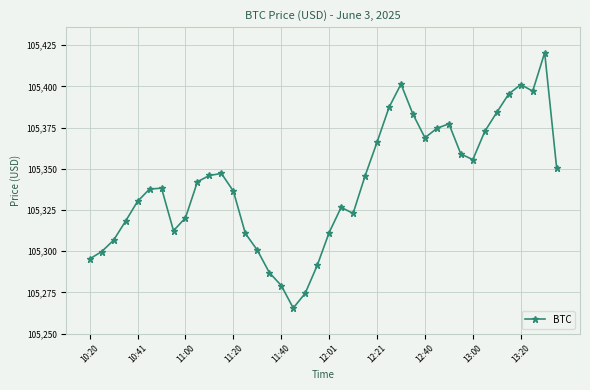

True or false: there are more than 2 points higher than both neighbors.

True